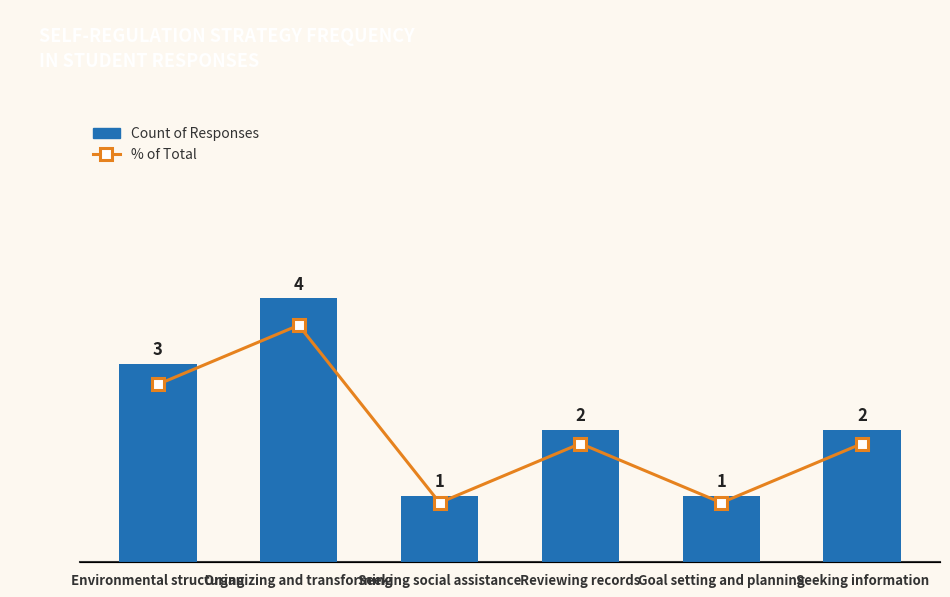

What position from the right is Environmental structuring?

6